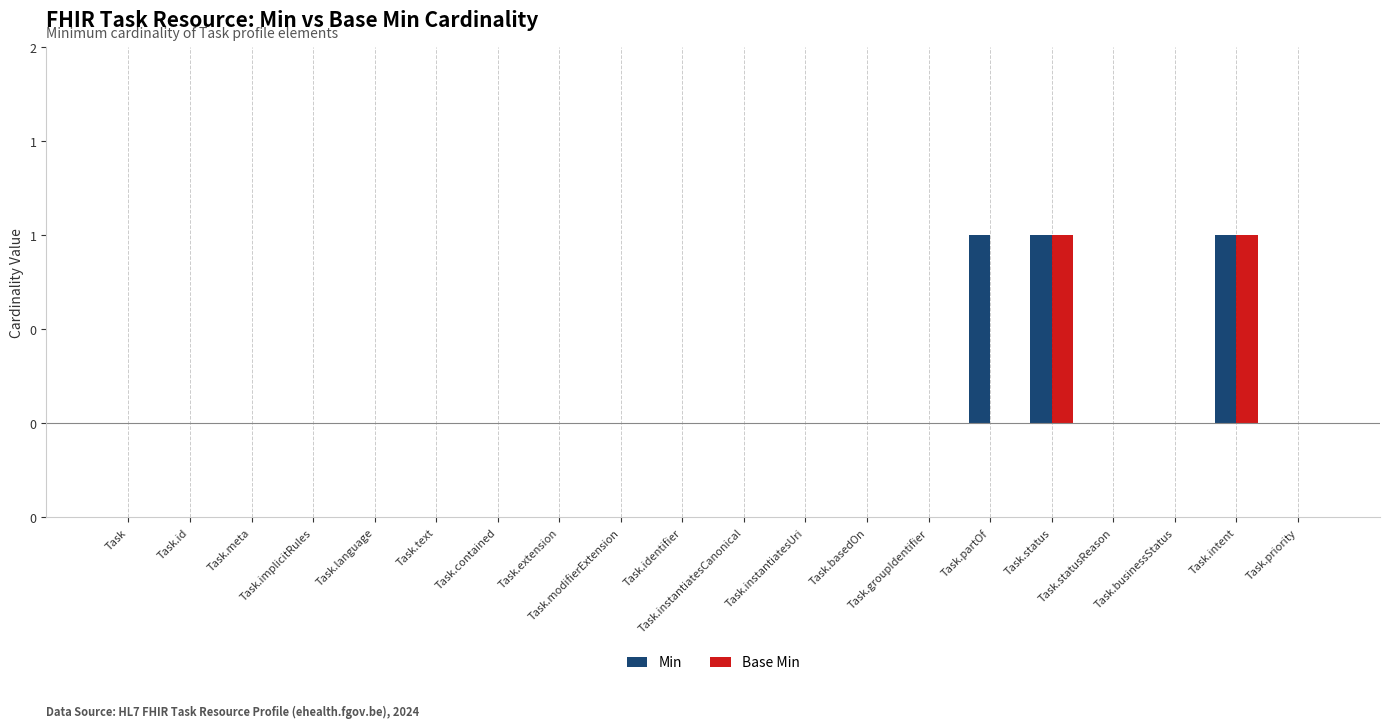

Rank the series by their maximum value, from highest to lowest.

Min, Base Min